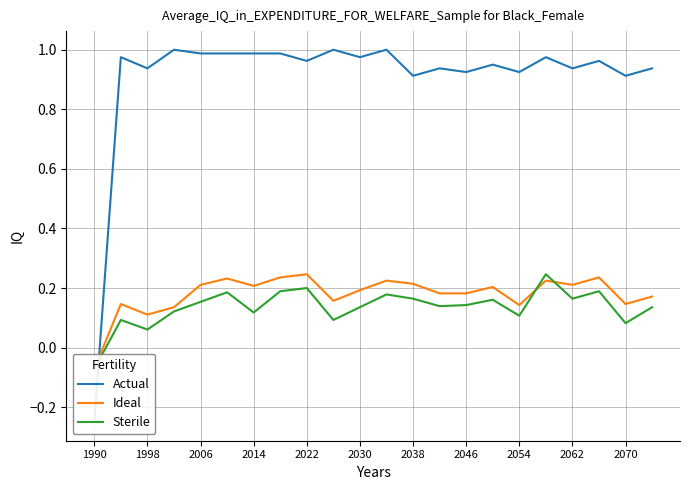

Is it true that Ideal equals 0.2 at 2054?

False